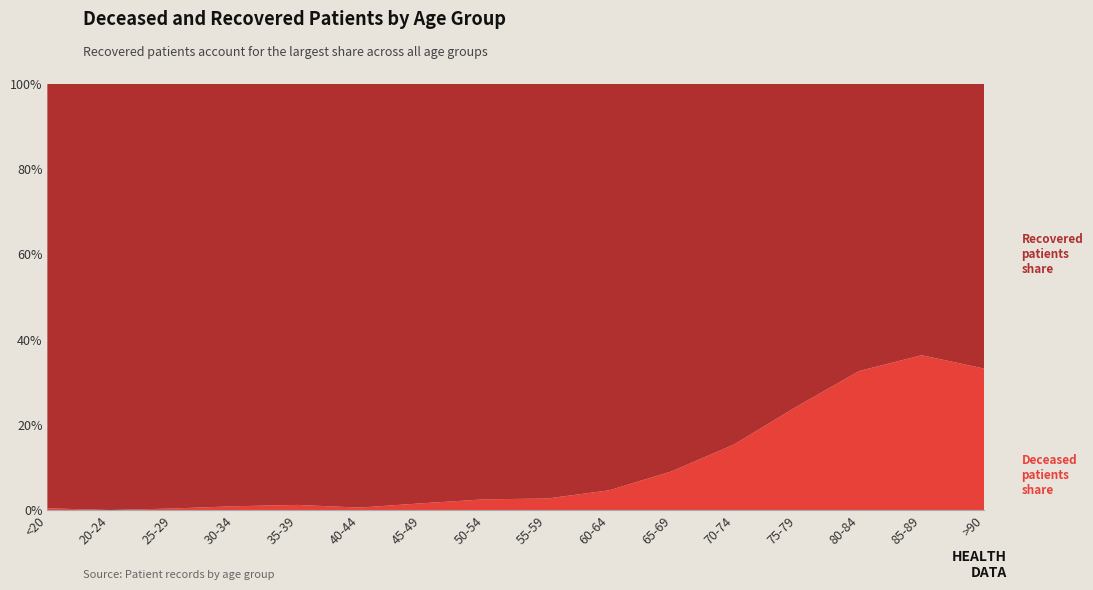

Reading left to right, extract all data points from this chart.

patients_deceased: <20=2	20-24=0	25-29=1	30-34=3	35-39=5	40-44=3	45-49=14	50-54=34	55-59=43	60-64=82	65-69=160	70-74=360	75-79=587	80-84=701	85-89=532	>90=193
patients_recovered: <20=480	20-24=139	25-29=275	30-34=332	35-39=409	40-44=514	45-49=867	50-54=1316	55-59=1548	60-64=1685	65-69=1598	70-74=1974	75-79=1830	80-84=1447	85-89=932	>90=388